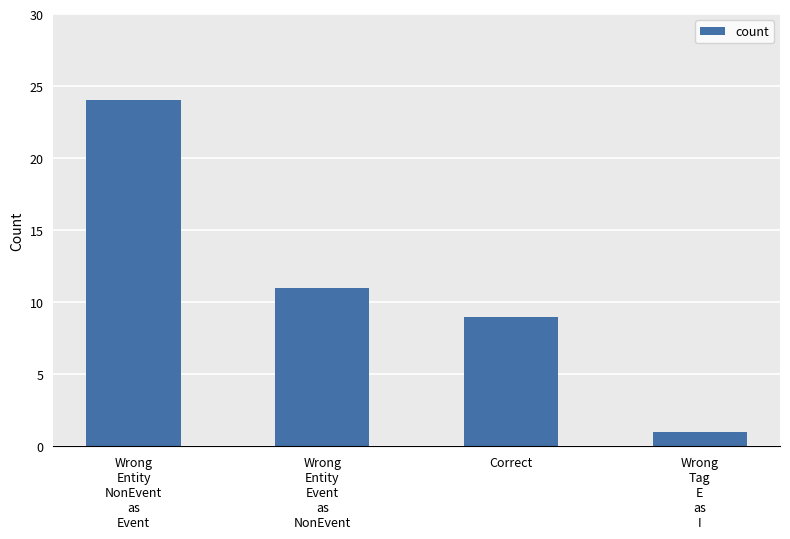

What is the greatest value displayed?

24